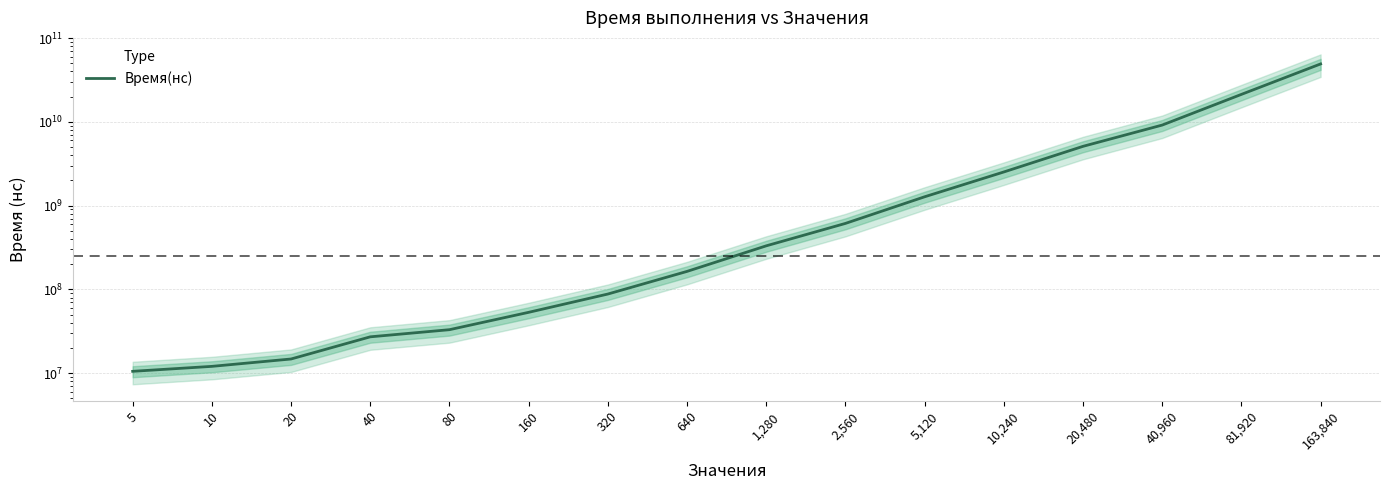

The value at 163,840 is 29208786920. True or false?

False